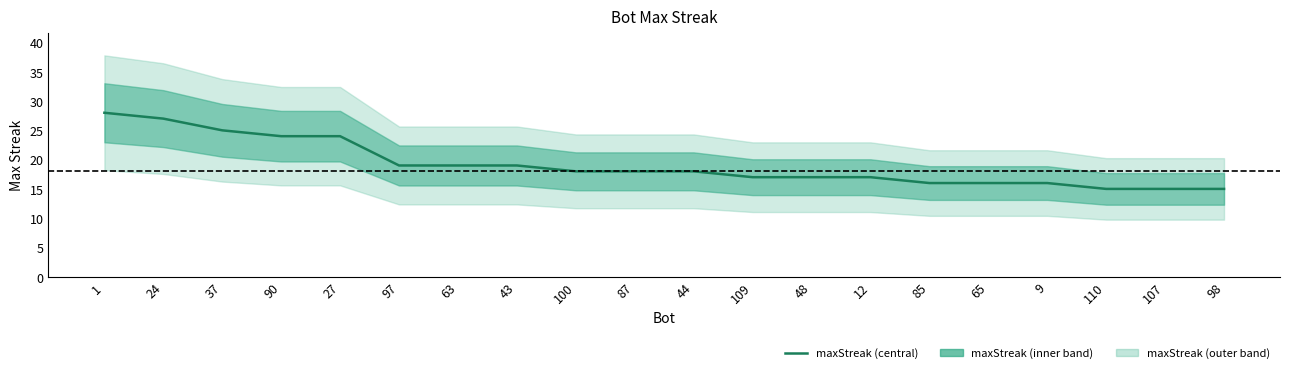

What is the difference between the second highest and minimum values?

12